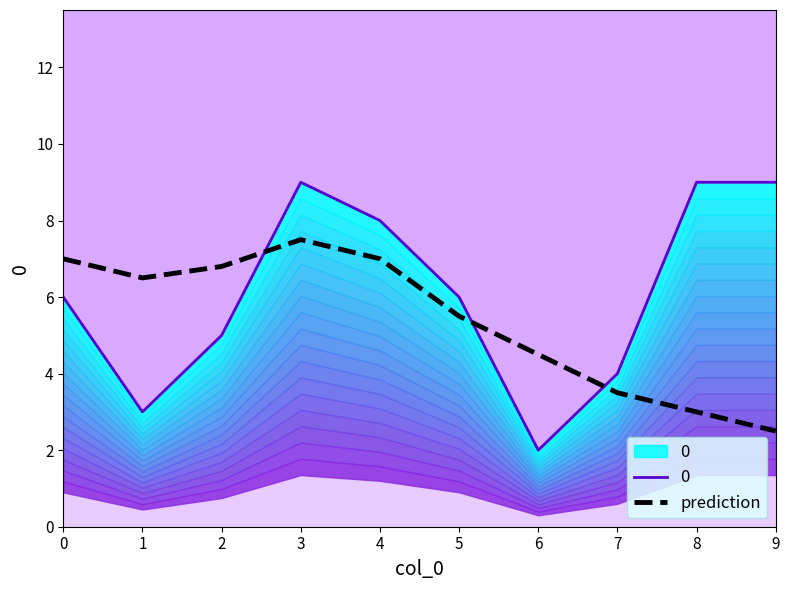

List the labels in order of value, smallest first.

9, 8, 7, 6, 5, 1, 2, 0, 4, 3